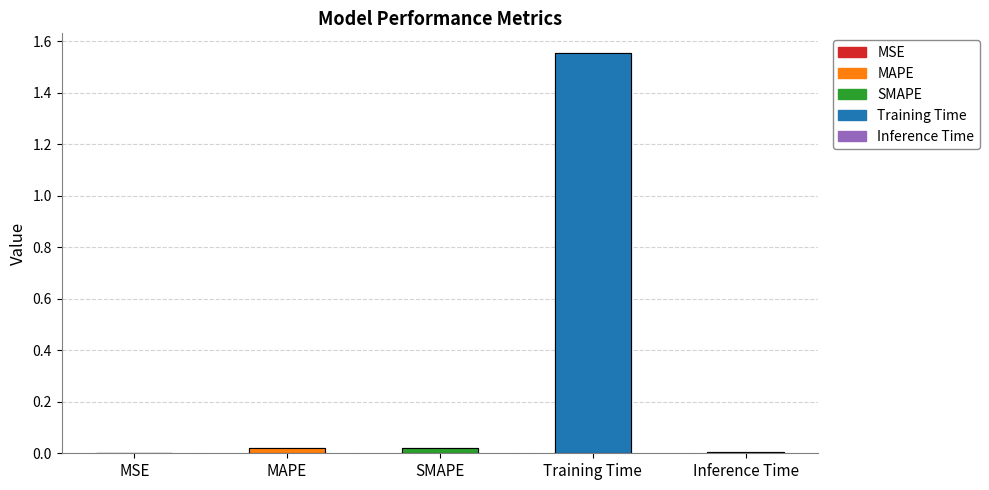

The chart shows a value of 0.0 at Inference Time. True or false?

True